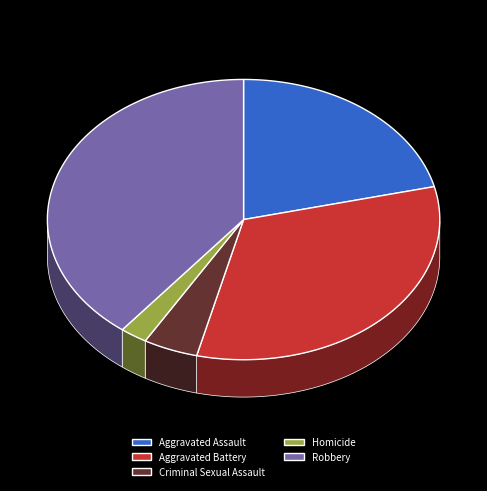

Does any single category account for the majority?

No